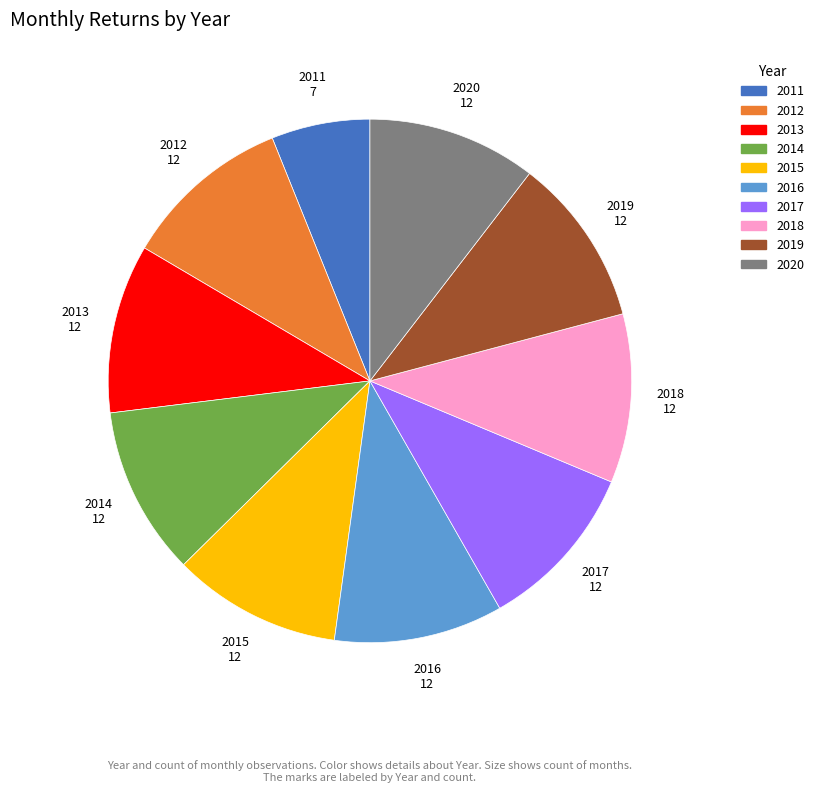

Which slice is the smallest?

2011